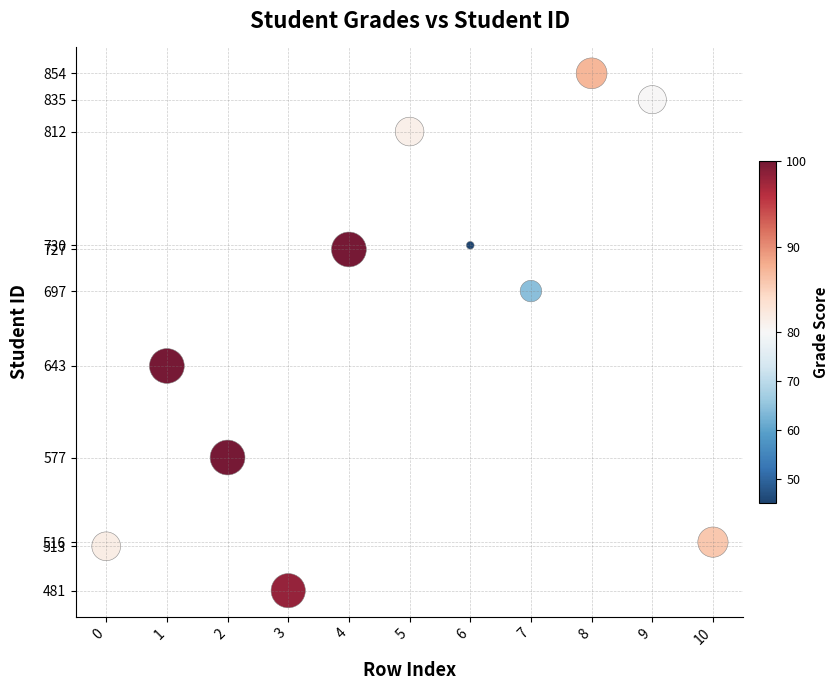

What Y value in the scatter plot is closest to 667?

643